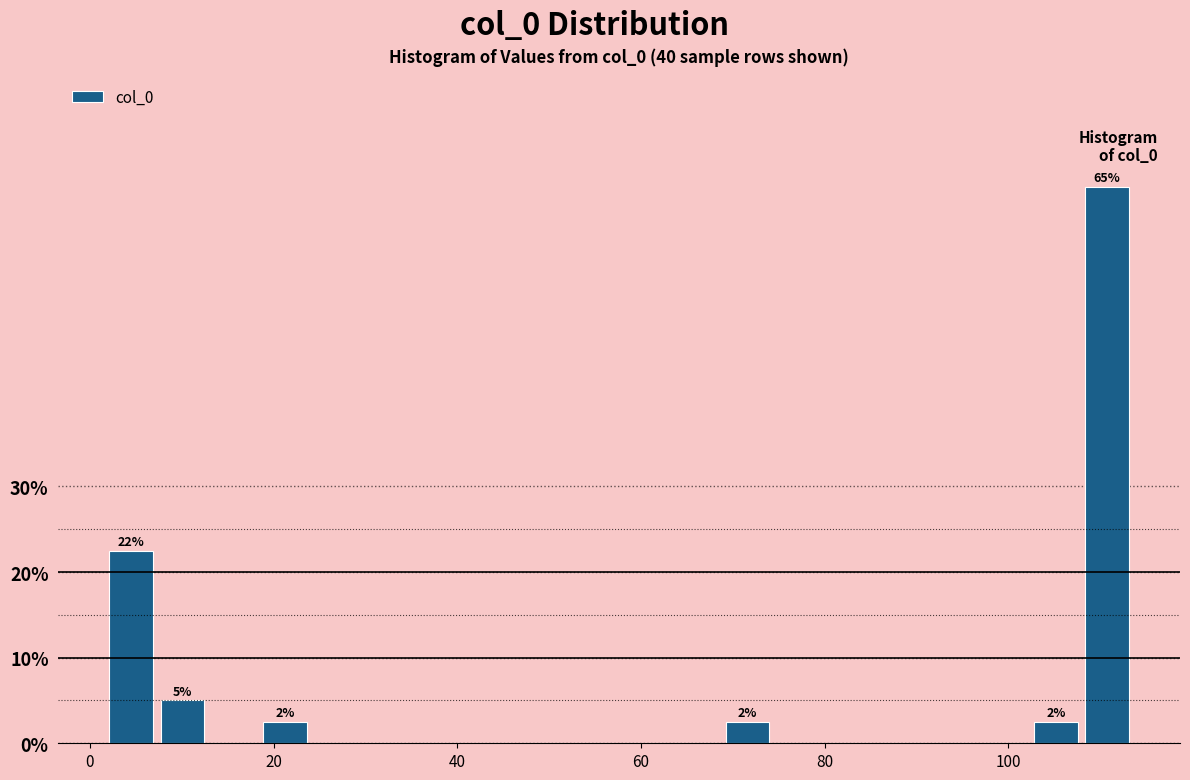

Read against the x-axis, roughly where is the centre of the tallest bar?

110